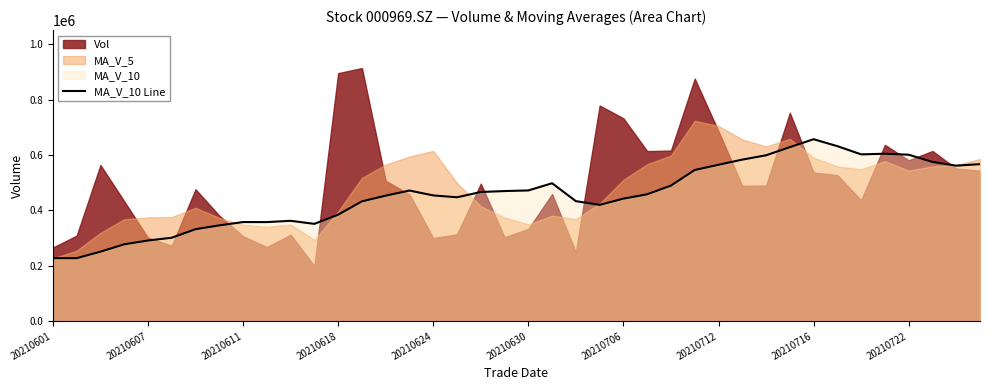

At which label does MA_V_10 Line reach its peak?

20210716